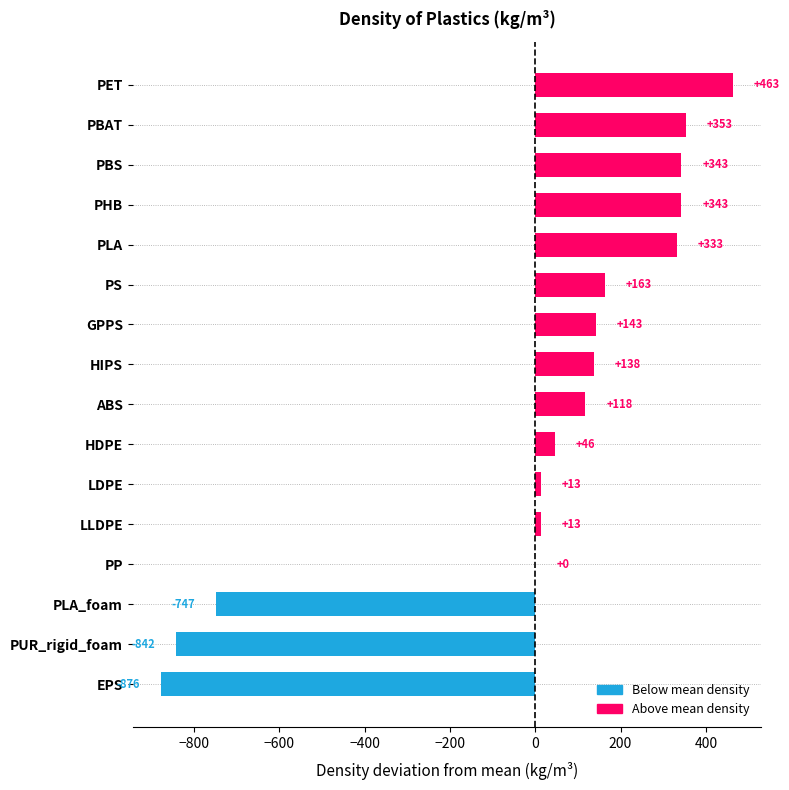

Read the value at HIPS.

137.7